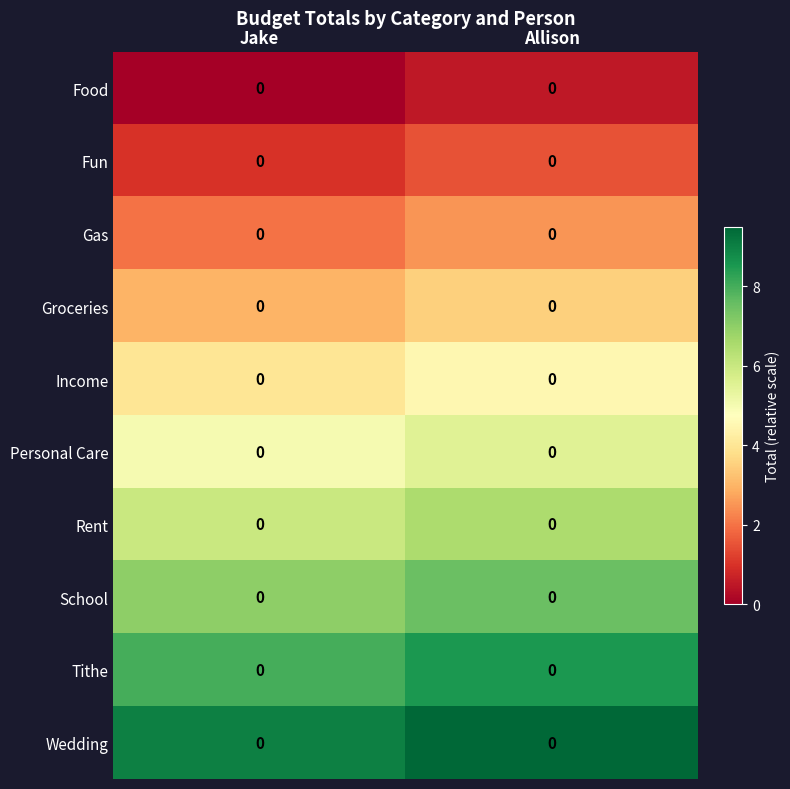

Rank the categories by Fun value from highest to lowest.

Allison, Jake